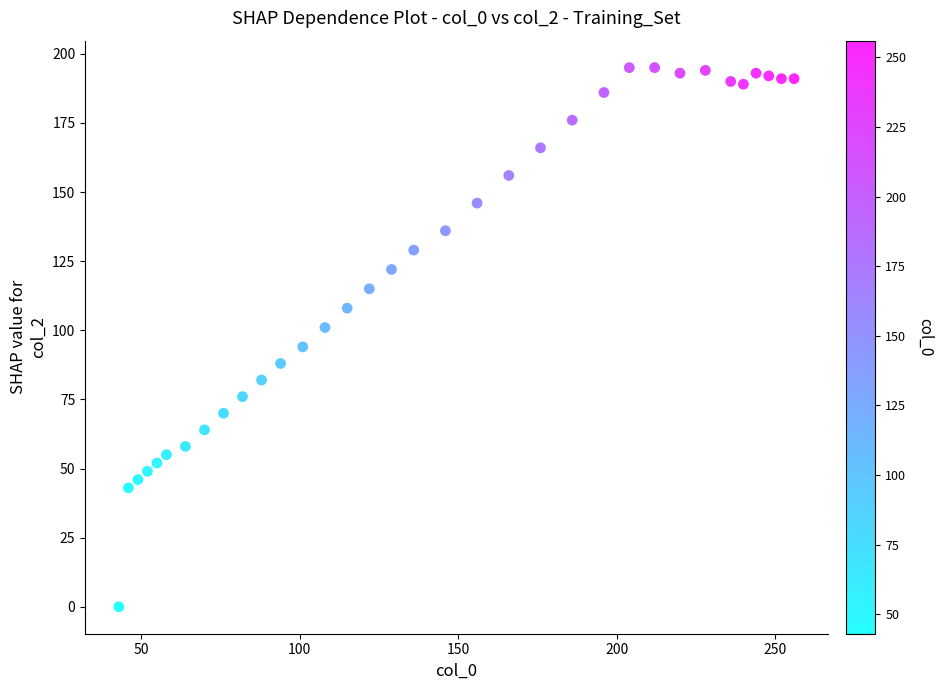

What is the range of X values (max minus min)?

213